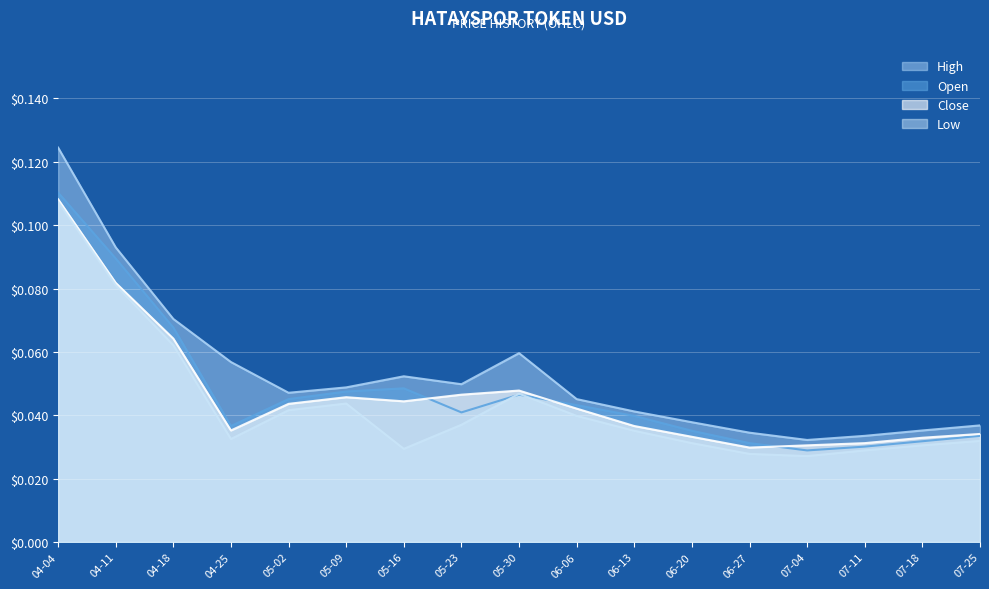

How many lines are shown in the chart?

4